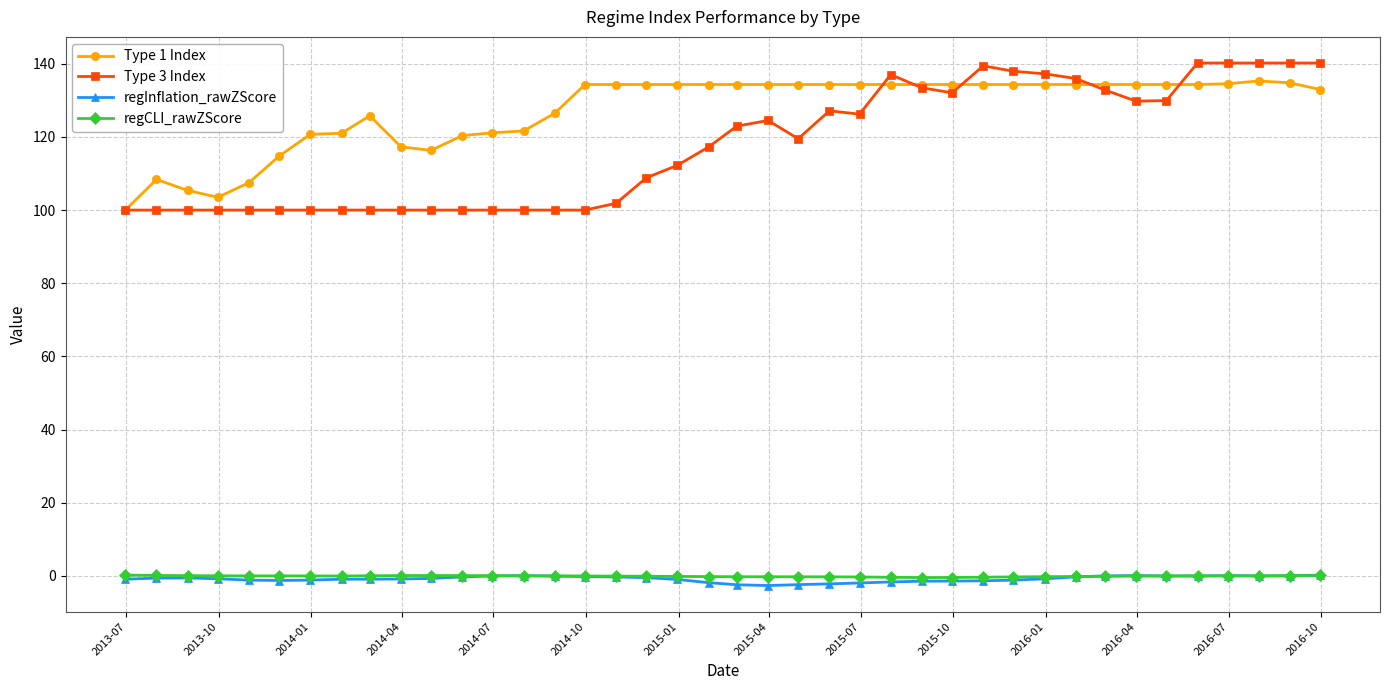

What is the value of the Type 1 Index point at the 39th from the left?

134.8